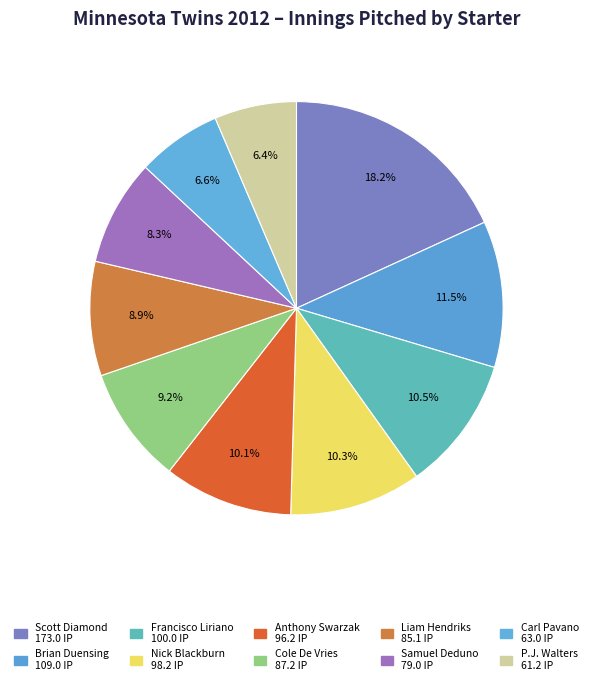

To the nearest percent, what percentage of the pie is Carl Pavano?

7%